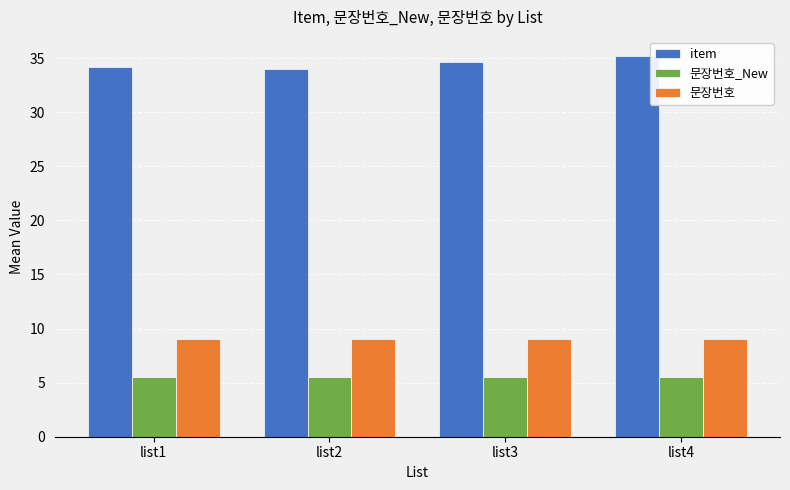

True or false: item has a value of 18.1 at list2.

False